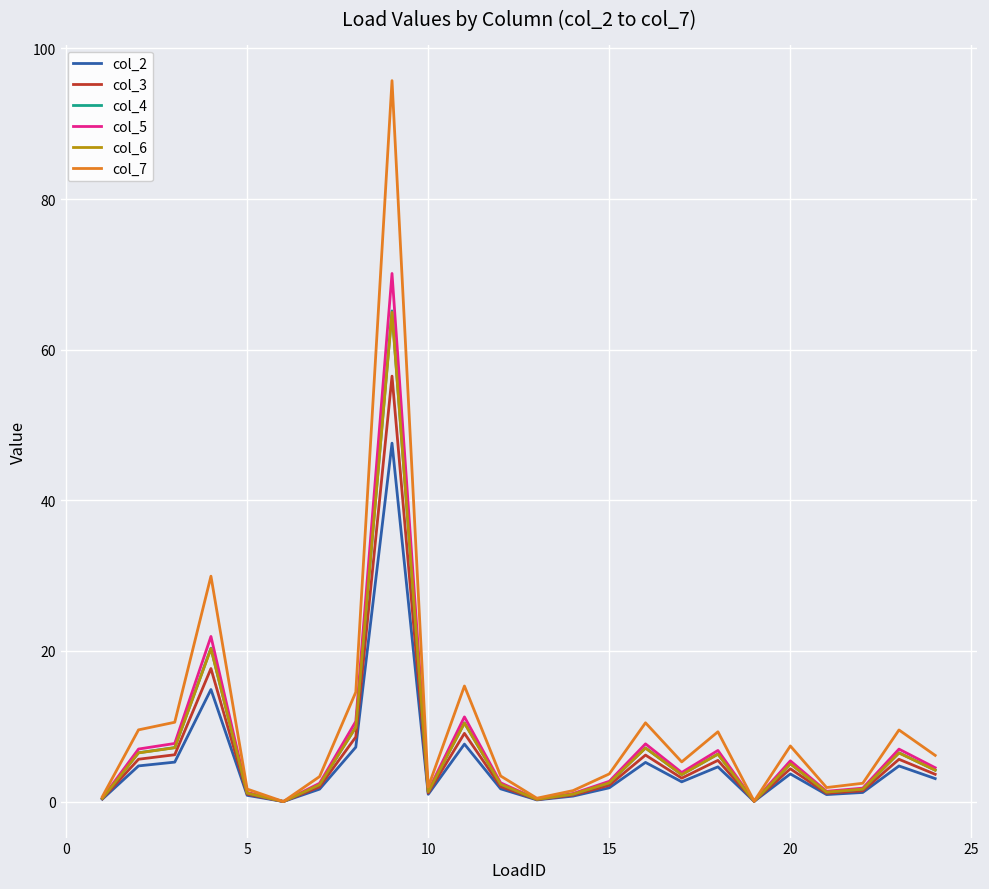

What is the highest value of the col_5 series?

70.1